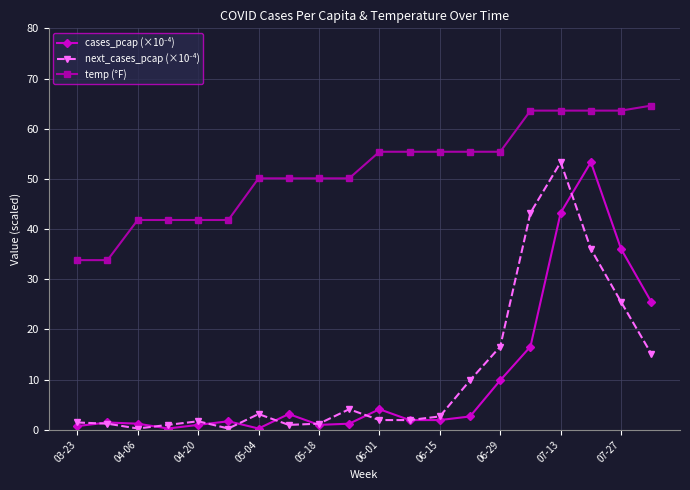

What is the minimum value for temp (°F)?

33.8